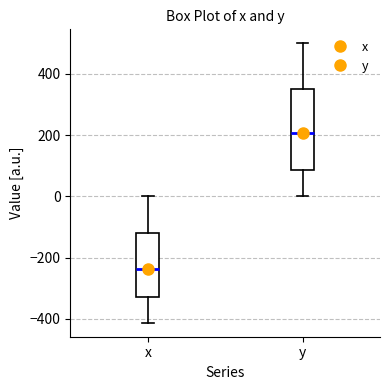

Which box is the tallest, from its lower edge to its upper edge?

y